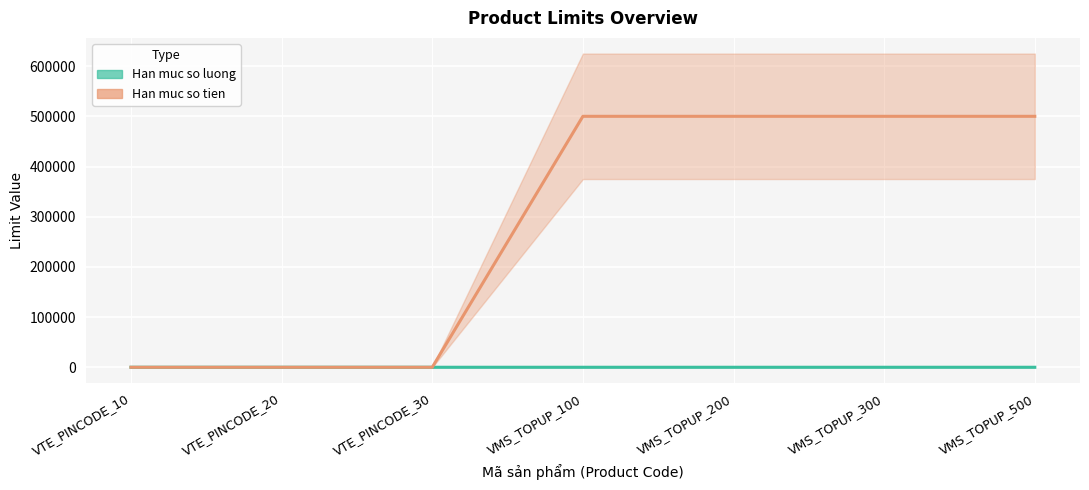

Reading right to left, transcribe all the data shown in this chart.

Han muc so luong (center): VMS_TOPUP_500=0	VMS_TOPUP_300=0	VMS_TOPUP_200=0	VMS_TOPUP_100=0	VTE_PINCODE_30=10	VTE_PINCODE_20=10	VTE_PINCODE_10=10
Han muc so tien (center): VMS_TOPUP_500=500000	VMS_TOPUP_300=500000	VMS_TOPUP_200=500000	VMS_TOPUP_100=500000	VTE_PINCODE_30=0	VTE_PINCODE_20=0	VTE_PINCODE_10=0